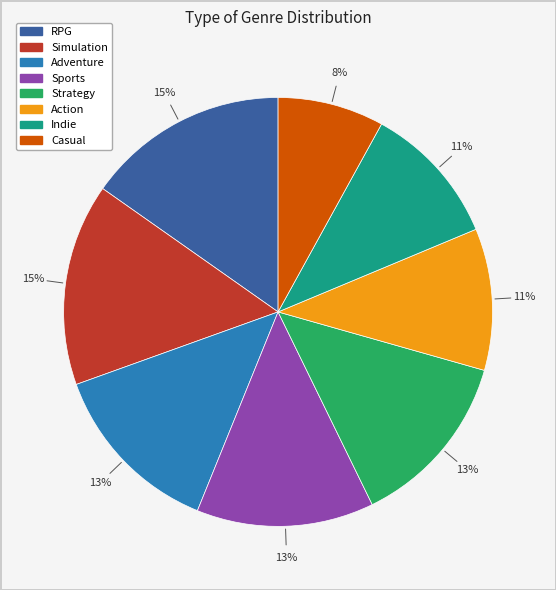

How many segments does this pie chart have?

8